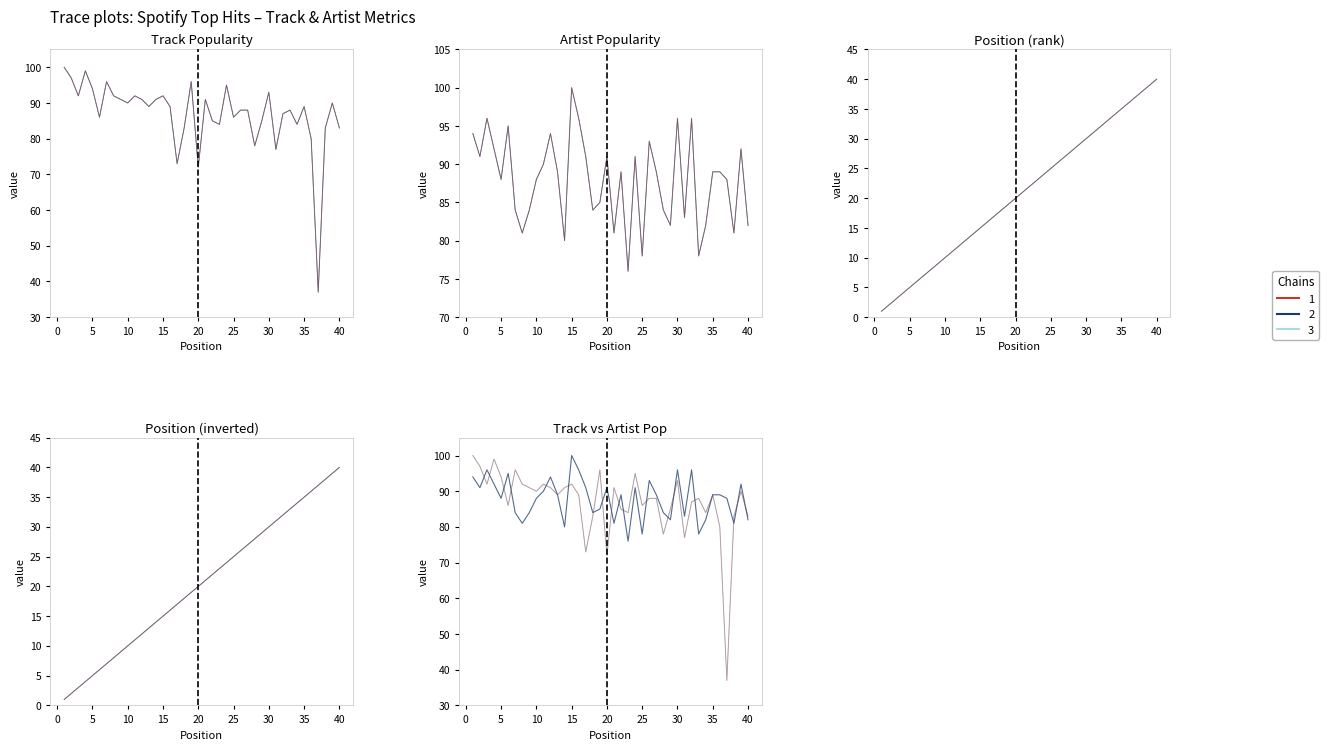

Reading left to right, list all the values displayed in this chart.

Track Popularity: 1=100	2=97	3=92	4=99	5=94	6=86	7=96	8=92	9=91	10=90	11=92	12=91	13=89	14=91	15=92	16=89	17=73	18=83	19=96	20=72	21=91	22=85	23=84	24=95	25=86	26=88	27=88	28=78	29=85	30=93	31=77	32=87	33=88	34=84	35=89	36=80	37=37	38=83	39=90	40=83
Artist Popularity: 1=94	2=91	3=96	4=92	5=88	6=95	7=84	8=81	9=84	10=88	11=90	12=94	13=89	14=80	15=100	16=96	17=91	18=84	19=85	20=91	21=81	22=89	23=76	24=91	25=78	26=93	27=89	28=84	29=82	30=96	31=83	32=96	33=78	34=82	35=89	36=89	37=88	38=81	39=92	40=82
Position: 1=1	2=2	3=3	4=4	5=5	6=6	7=7	8=8	9=9	10=10	11=11	12=12	13=13	14=14	15=15	16=16	17=17	18=18	19=19	20=20	21=21	22=22	23=23	24=24	25=25	26=26	27=27	28=28	29=29	30=30	31=31	32=32	33=33	34=34	35=35	36=36	37=37	38=38	39=39	40=40